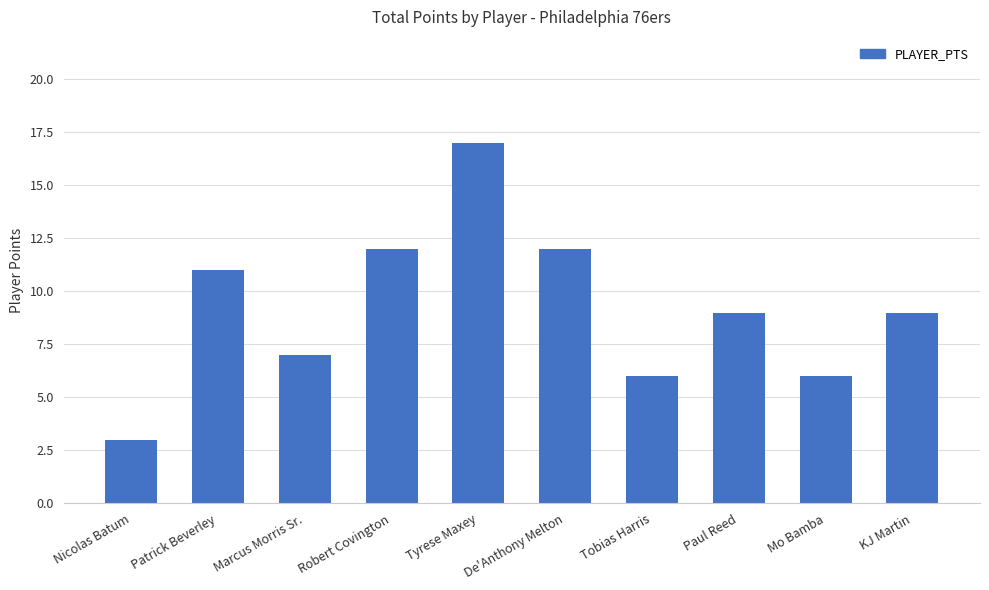

Does the chart contain stacked bars?

No